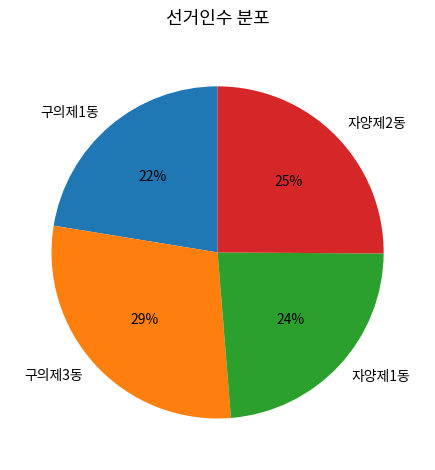

To the nearest percent, what percentage of the pie is 구의제1동?

22%